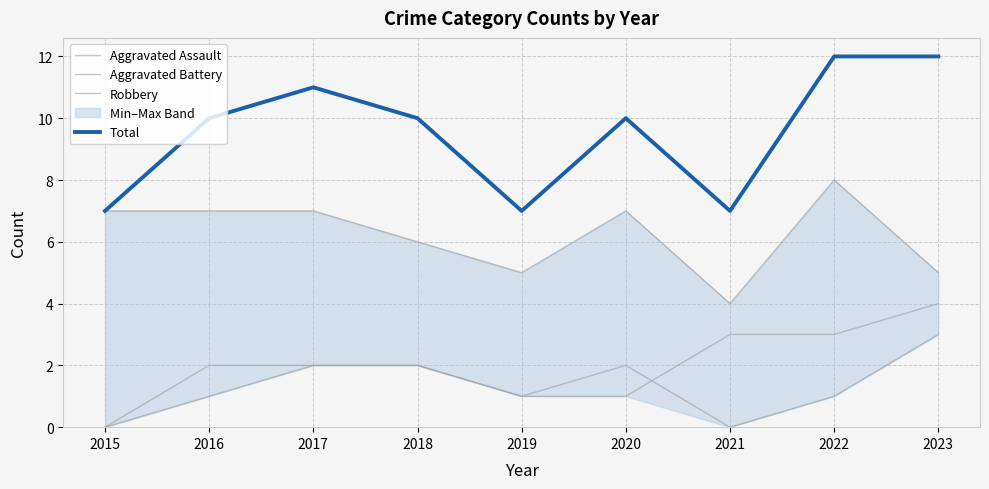

Which series has the largest range (max minus min)?

Total